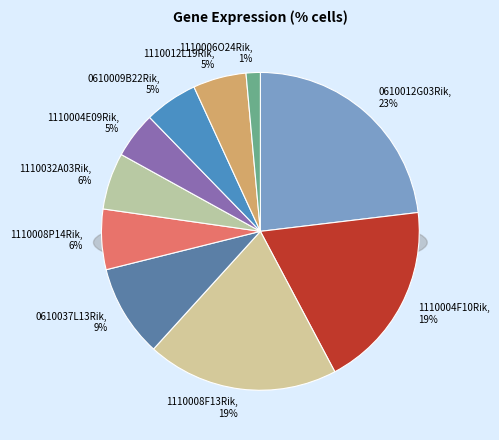

How many segments does this pie chart have?

10